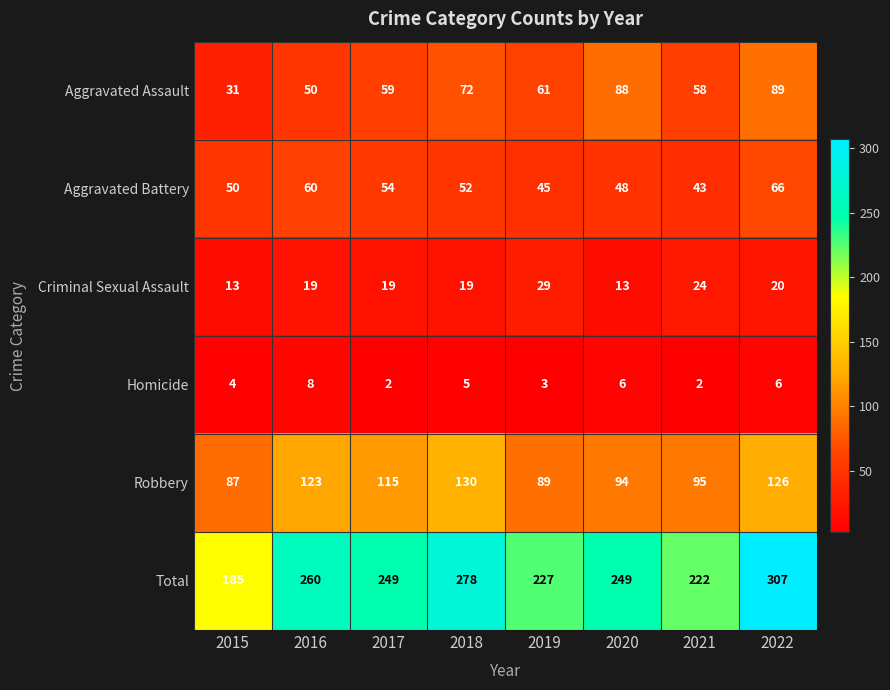

Is it true that Robbery equals 123 at 2016?

True